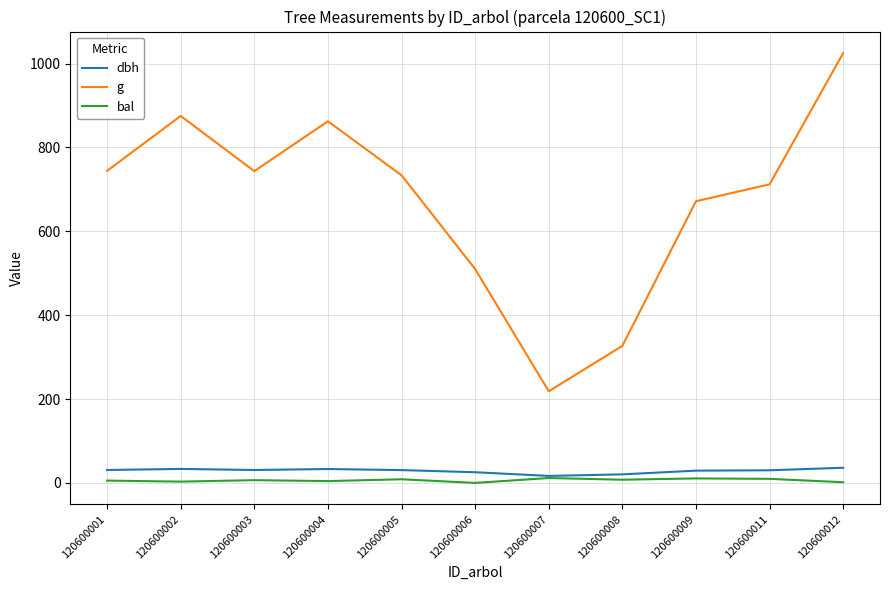

True or false: g has a value of 862.3 at 120600004.

True